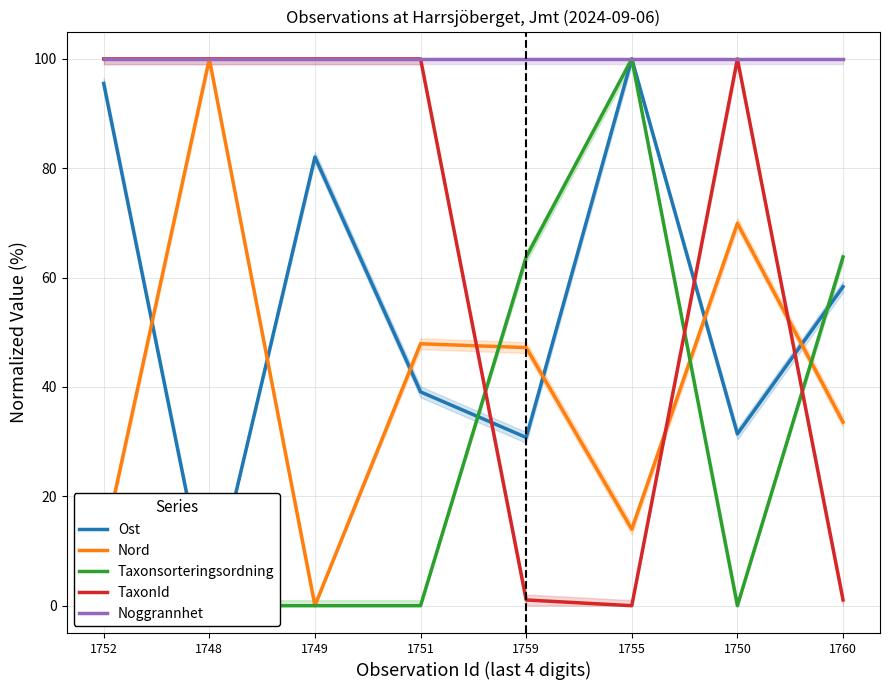

How many times do TaxonId and Ost cross each other?

3